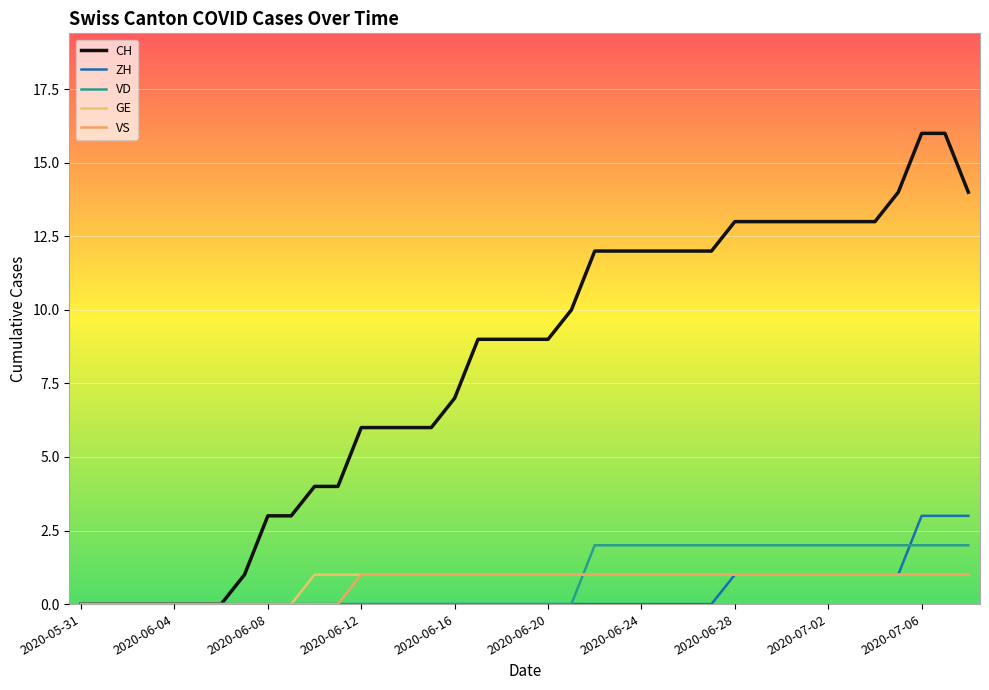

What is the difference between the maximum and minimum values in the ZH series?

3